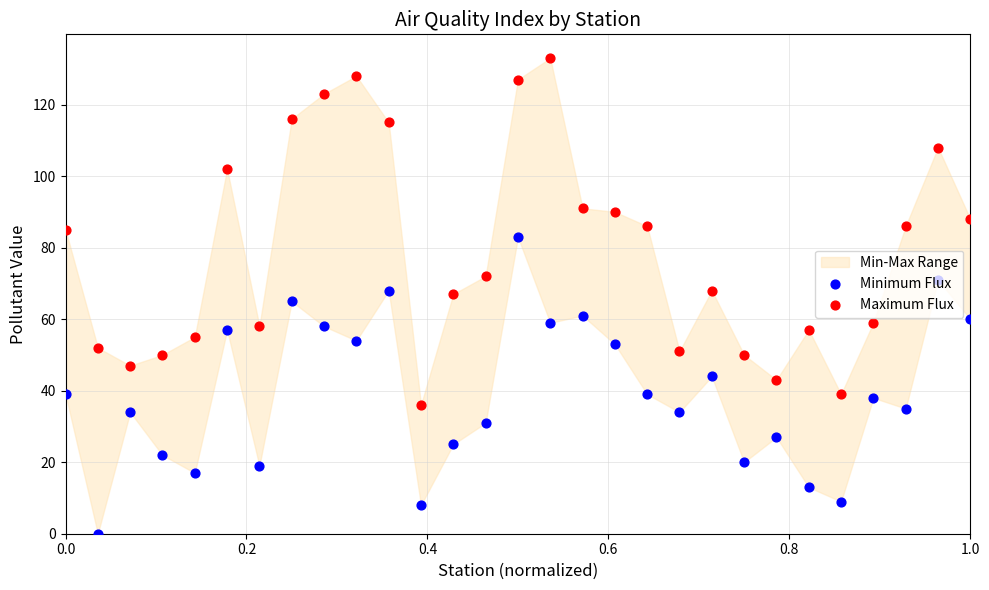

Is the value of Minimum Flux at 16 greater than the value of Maximum Flux at 15?

No